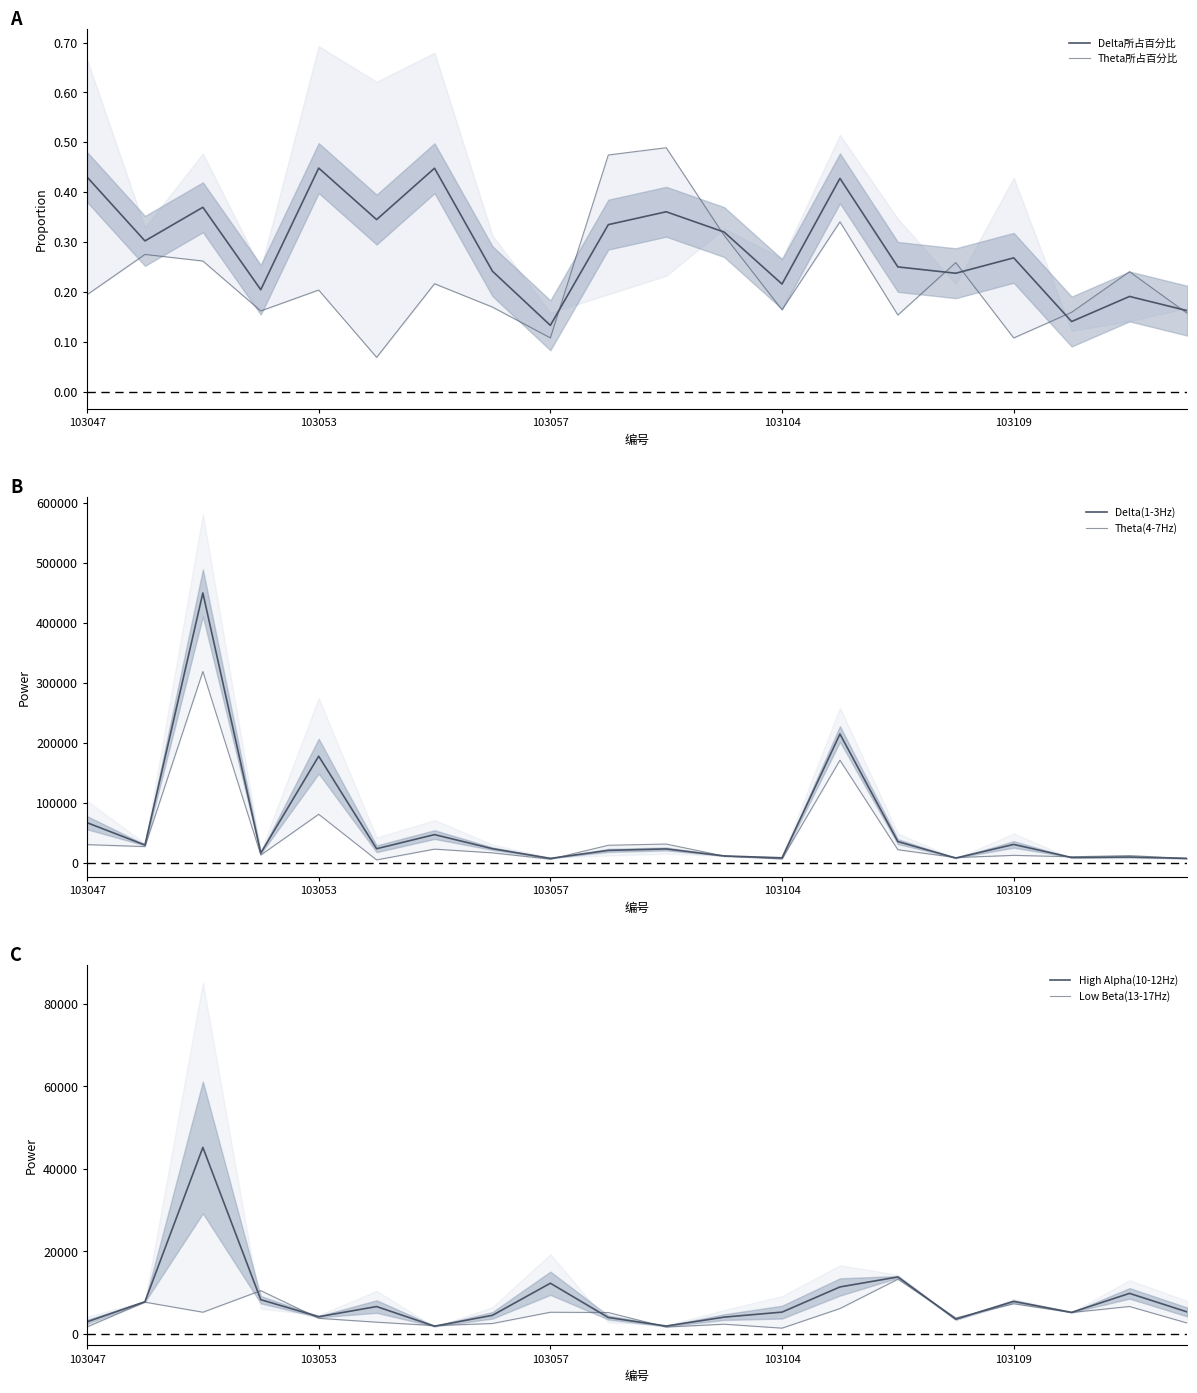

How many intersections are there between Theta(4-7Hz) and High Alpha(10-12Hz)?

4